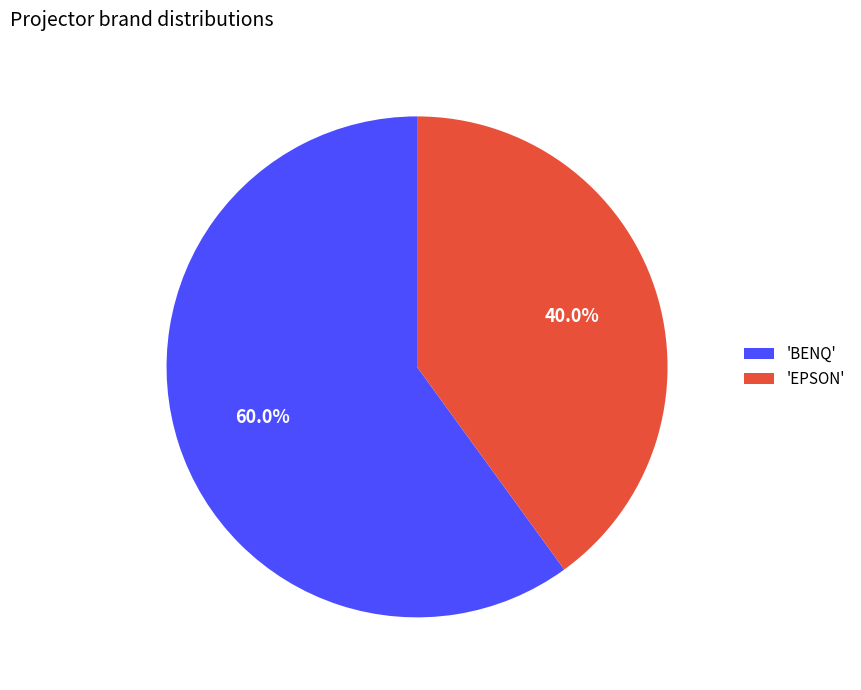

Count the number of slices in the pie.

2